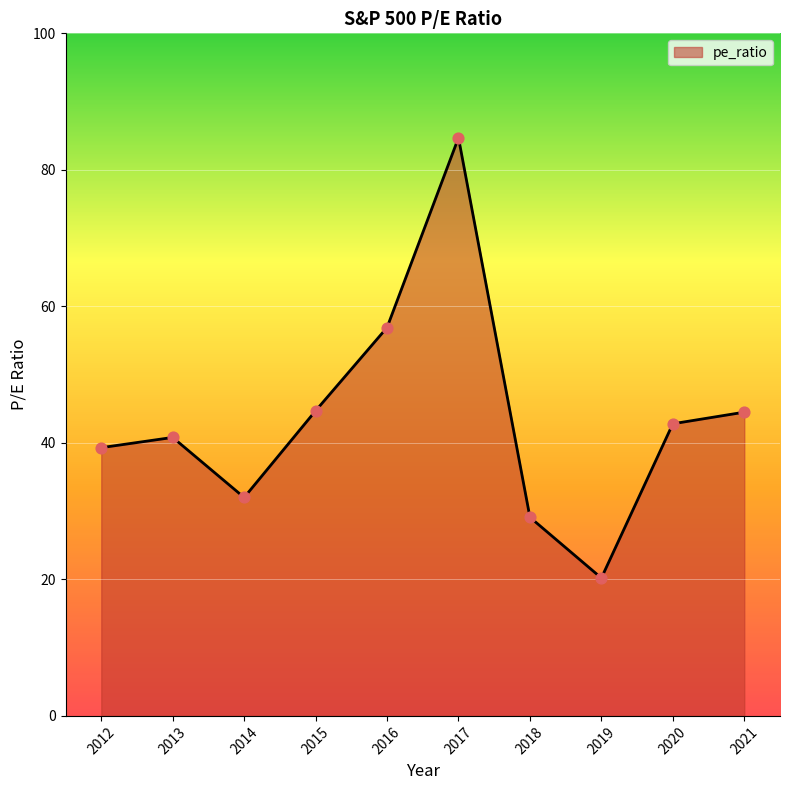

What is the ratio of the value at 2012 to the value at 2019?

1.9